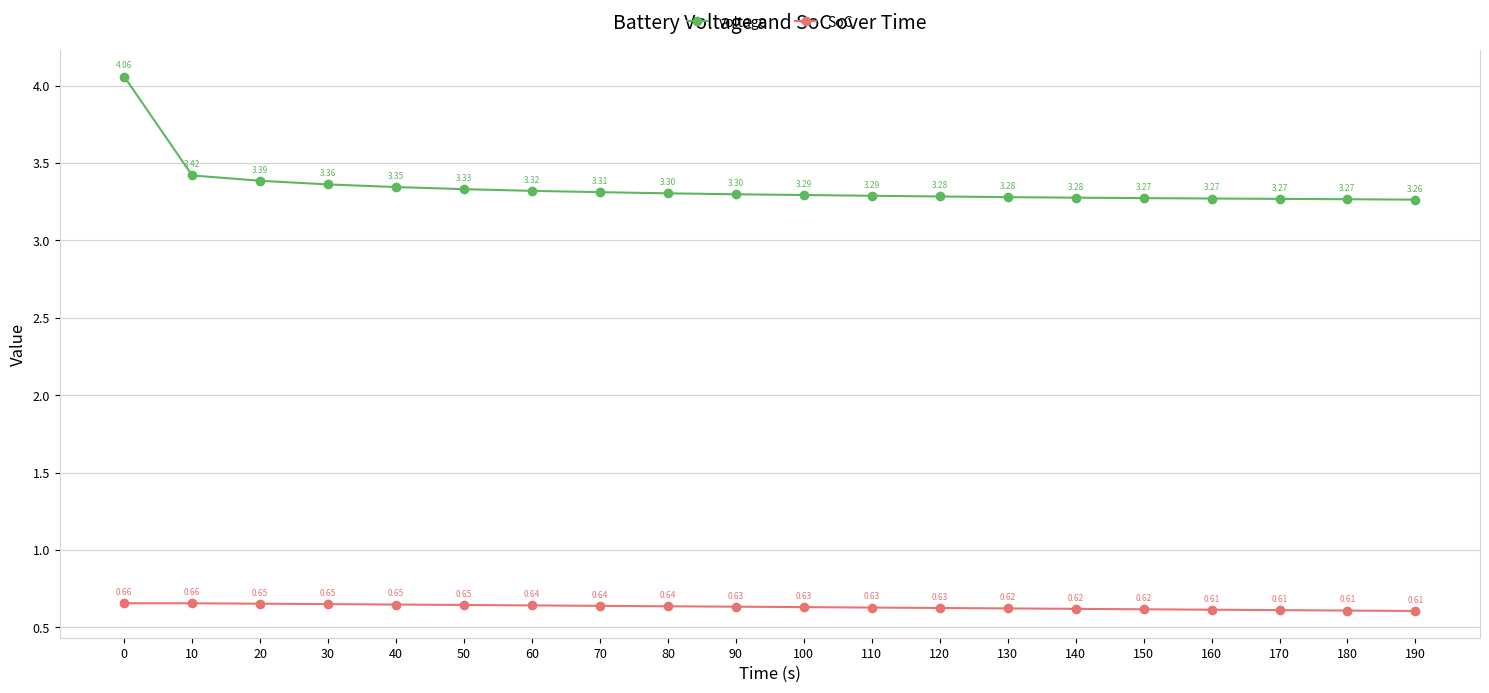

Is it true that SoC equals 1.0 at 80?

False